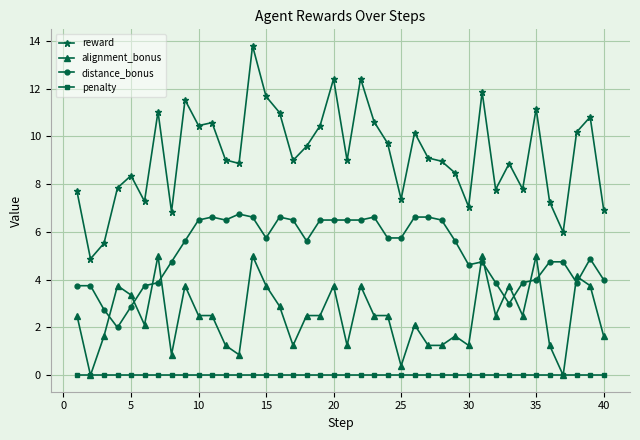

Which series has the widest spread of values?

reward